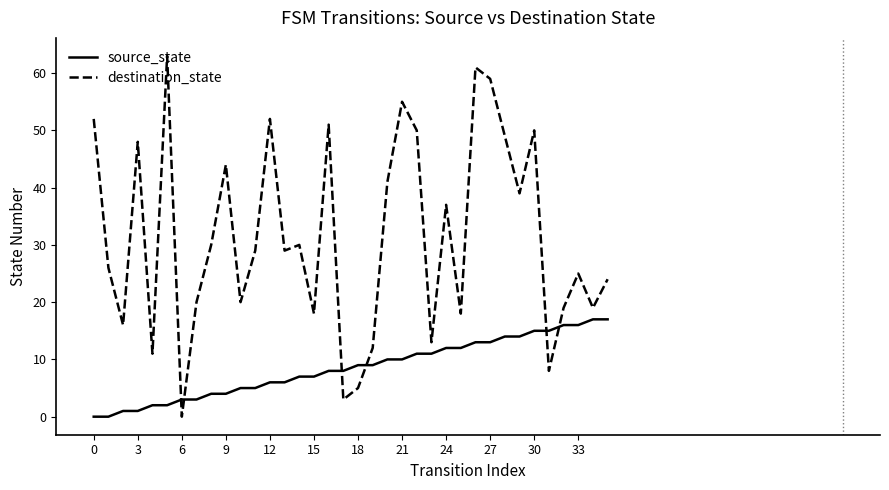

Which series has the largest total across all categories?

destination_state